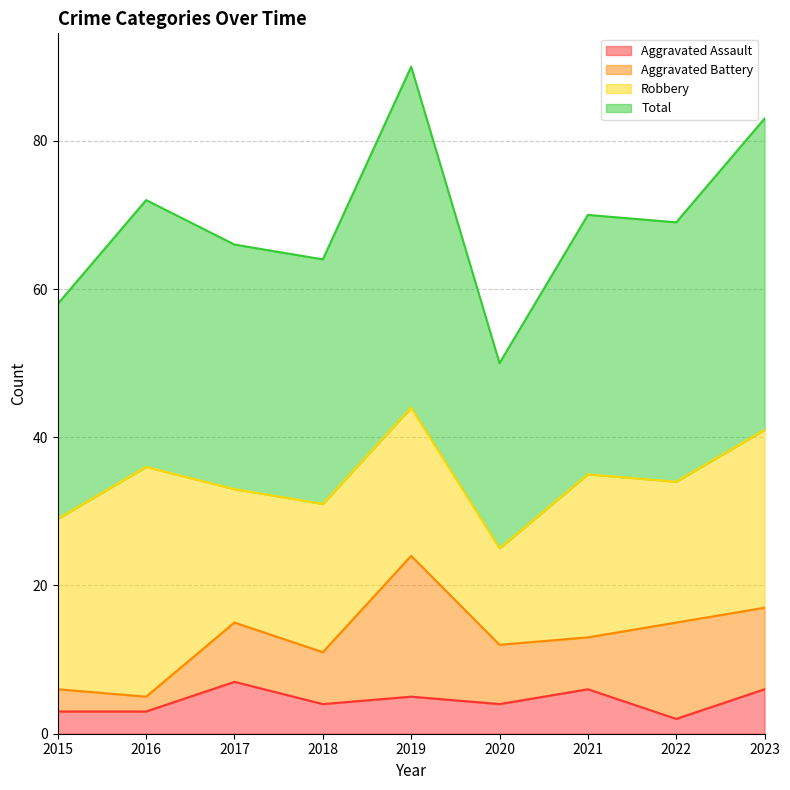

How many interior local valleys does the Total series have?

3